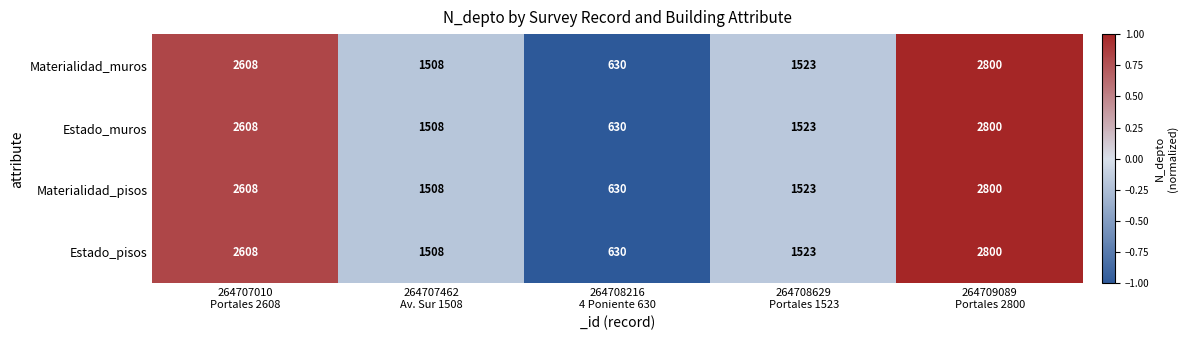

At how many categories does at least one series exceed 1218?

4